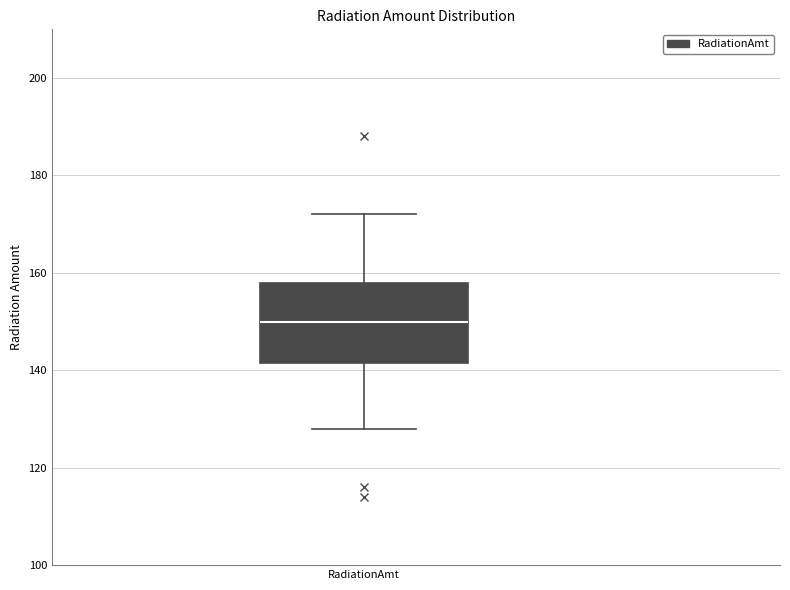

Transcribe this box plot: give where the median line is, the range the box spans, and where the two whiskers end, as read against the y-axis. The values are not printed on the chart, so give them approximately, as read against the axis.

median 150, box 142 to 158, whiskers 128 to 172